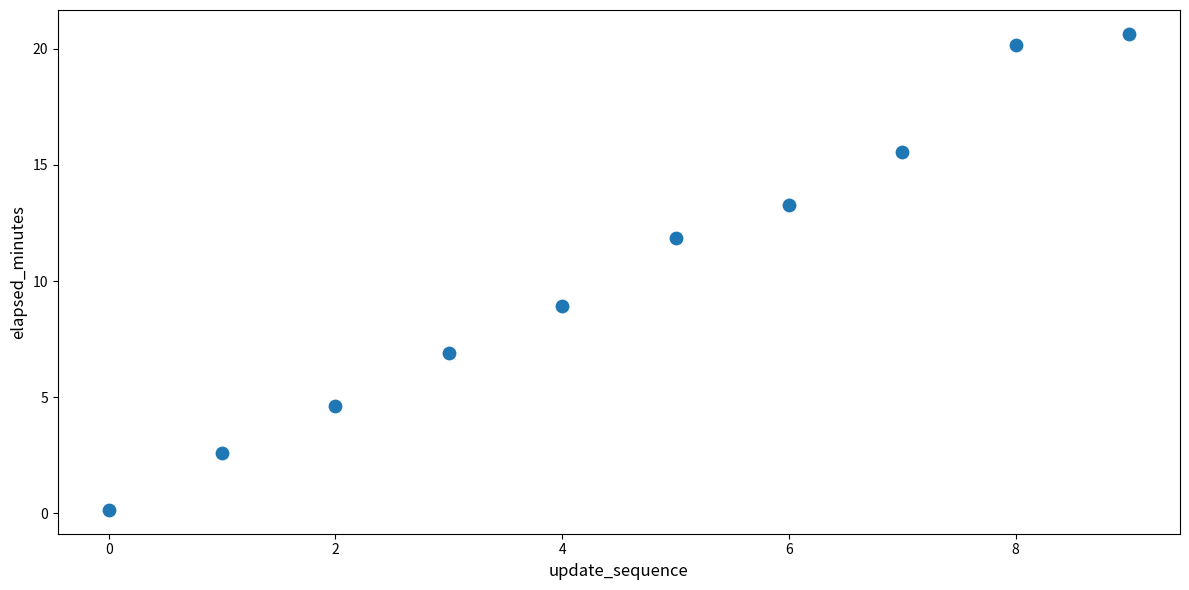

What Y value in the scatter plot is closest to 10?

8.9